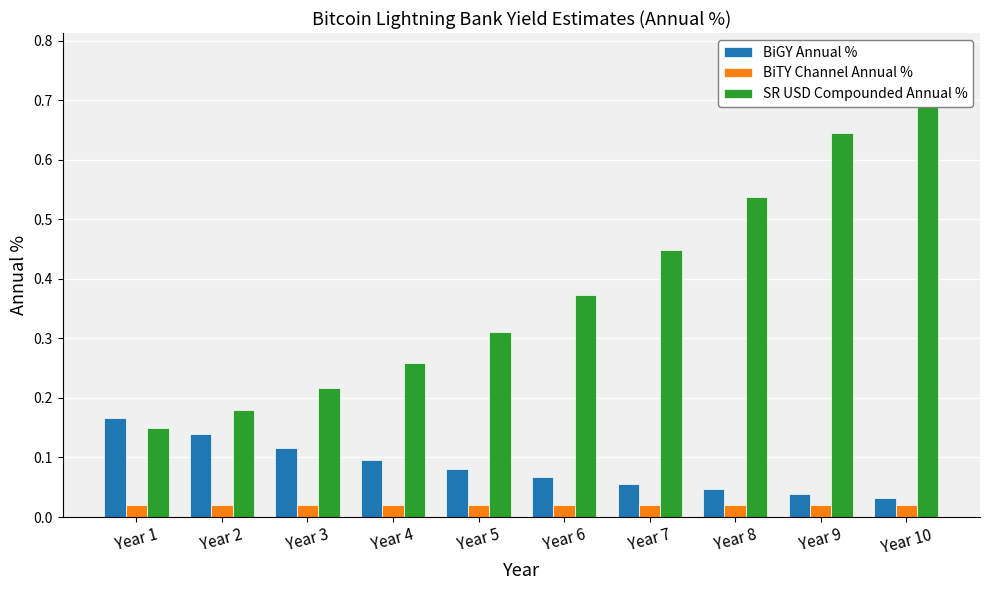

At how many categories does at least one series exceed 0?

10